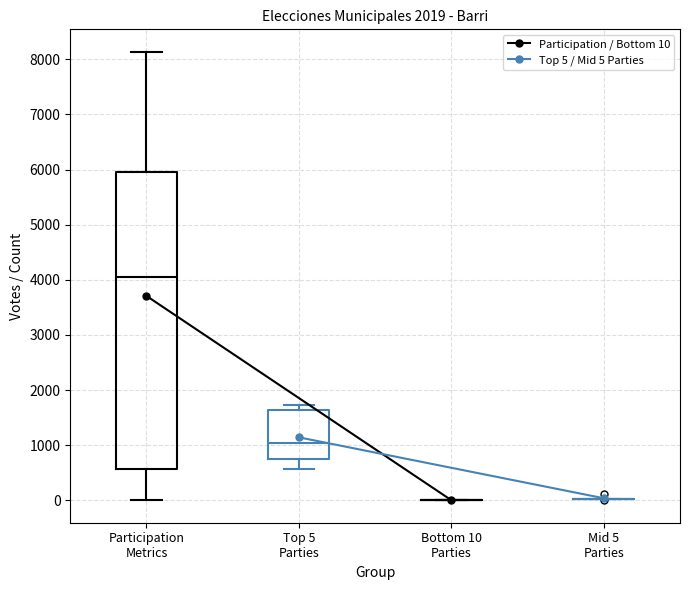

Reading left to right, transcribe this box plot: for each box, give where its median line is, the range the box spans, and where its two whiskers end, as read against the y-axis. The values are not printed on the chart, so give them approximately, as read against the axis.

Participation Metrics: median 4000, box 600 to 6000, whiskers 0 to 8100
Top 5 Parties: median 1000, box 700 to 1600, whiskers 600 to 1700
Bottom 10 Parties: box collapsed to a line at 0, whiskers 0 to 0
Mid 5 Parties: box collapsed to a line at 0, whiskers 0 to 0